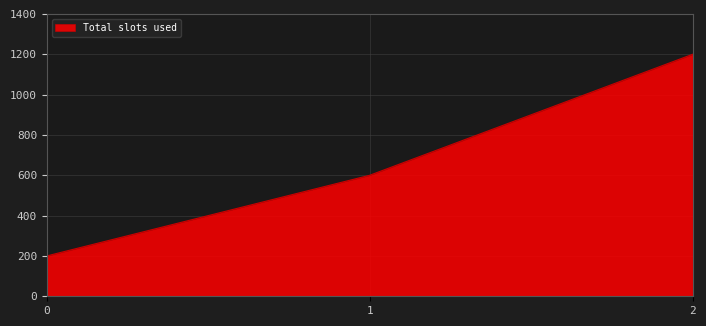

Reading left to right, extract all data points from this chart.

0=200	1=600	2=1200